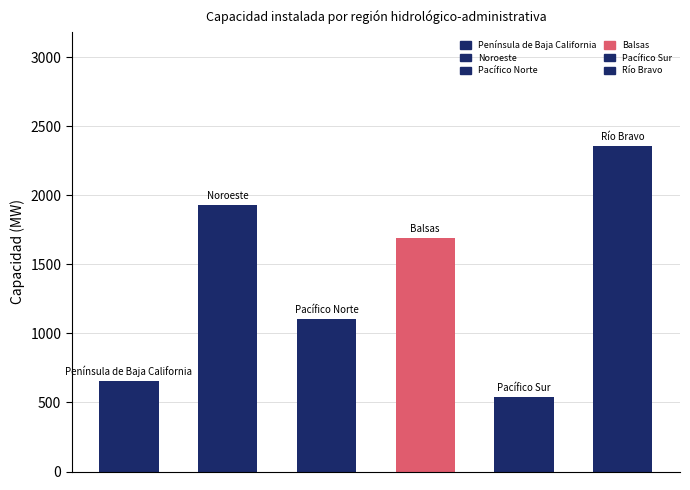

What is the value of the 6th bar from the left?

2357.2